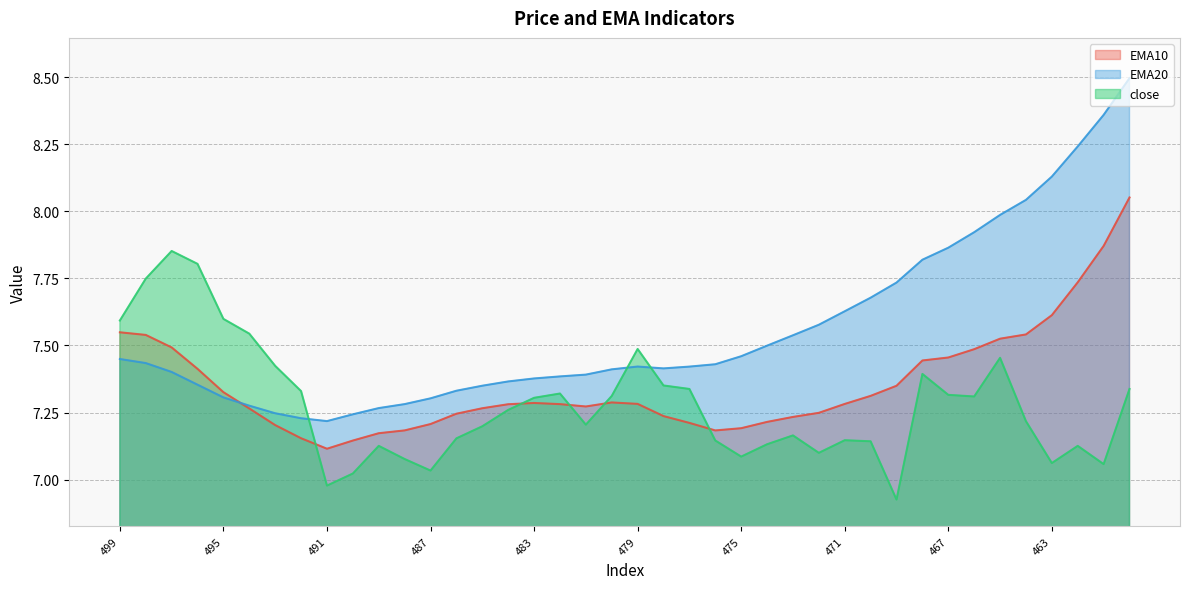

At which label is EMA10 closest to 7?

491